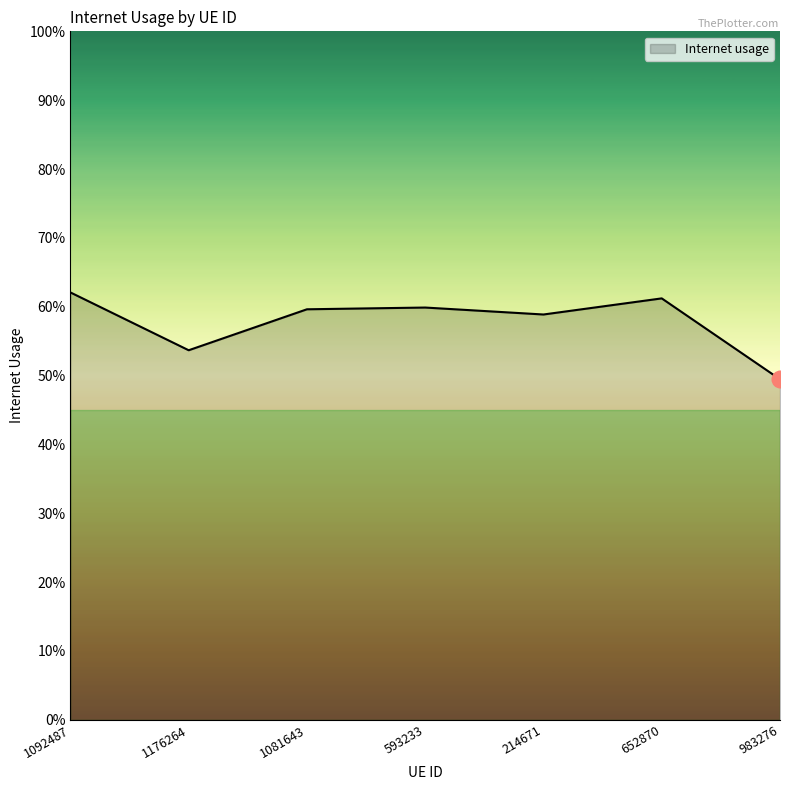

How many interior local peaks (higher than both neighbors) does the data have?

2